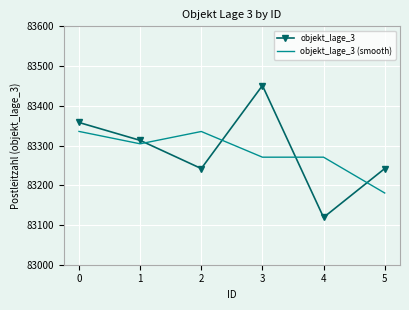

How many values in the objekt_lage_3 (smooth) series are below 83304?

3